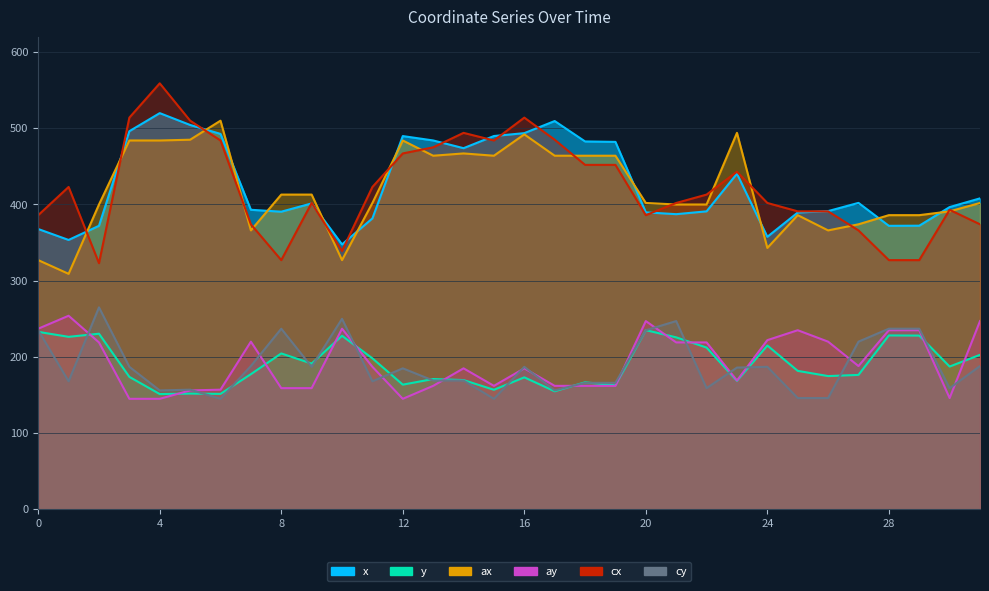

Where is the first local minimum for cy?

1